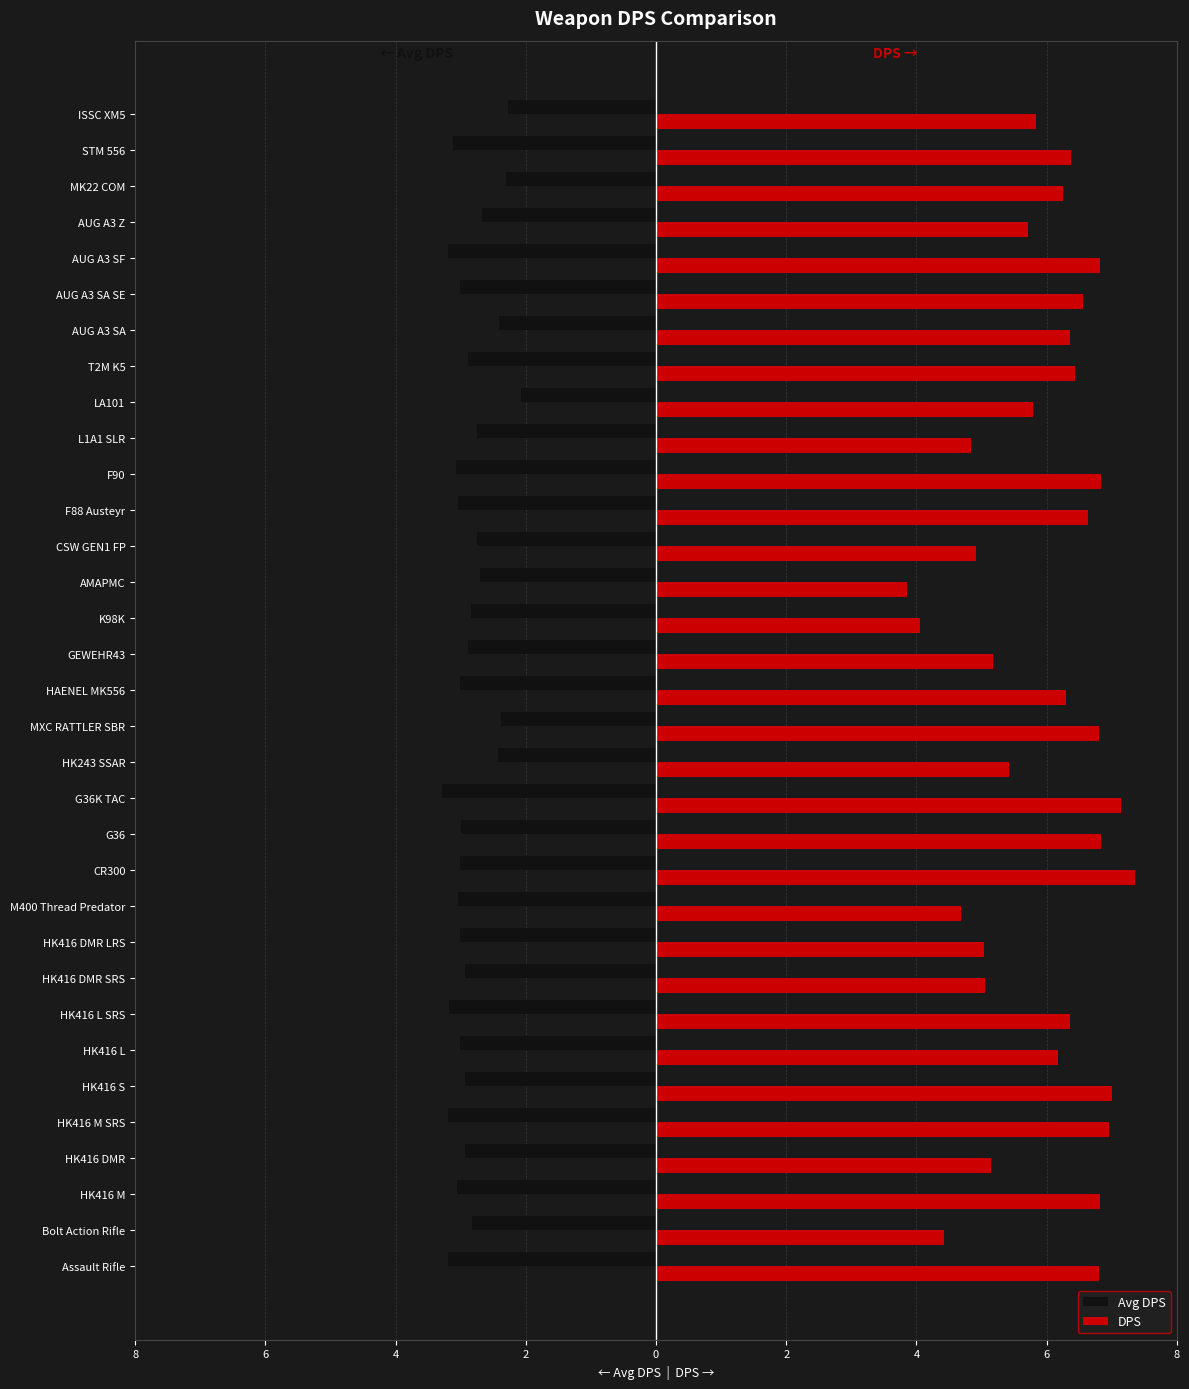

Reading left to right, transcribe all the data shown in this chart.

Avg DPS: -3.2	-2.8	-3.1	-2.9	-3.2	-2.9	-3.0	-3.2	-2.9	-3.0	-3.0	-3.0	-3.0	-3.3	-2.4	-2.4	-3.0	-2.9	-2.8	-2.7	-2.7	-3.0	-3.1	-2.8	-2.1	-2.9	-2.4	-3.0	-3.2	-2.7	-2.3	-3.1	-2.3
DPS: 6.8	4.4	6.8	5.1	6.9	7.0	6.2	6.4	5.1	5.0	4.7	7.4	6.8	7.1	5.4	6.8	6.3	5.2	4.1	3.9	4.9	6.6	6.8	4.8	5.8	6.4	6.4	6.6	6.8	5.7	6.2	6.4	5.8